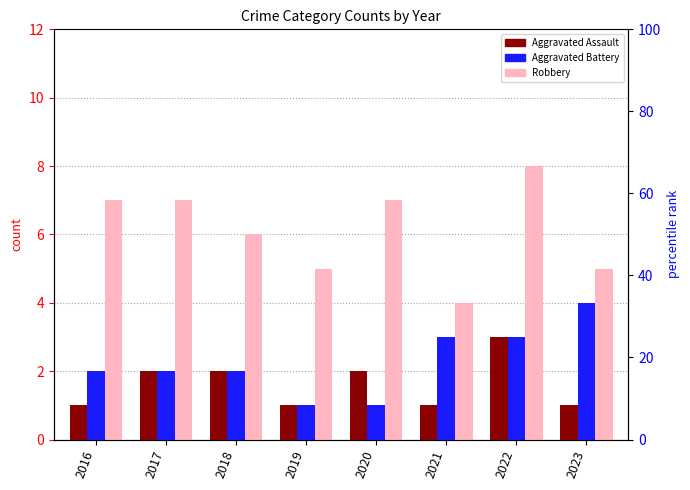

Reading left to right, what are all the values shown in this chart?

Aggravated Assault: 1	2	2	1	2	1	3	1
Aggravated Battery: 2	2	2	1	1	3	3	4
Robbery: 7	7	6	5	7	4	8	5